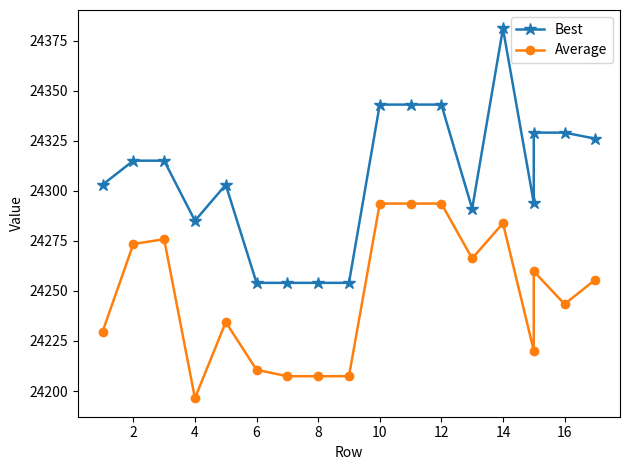

Which series has the widest spread of values?

Best